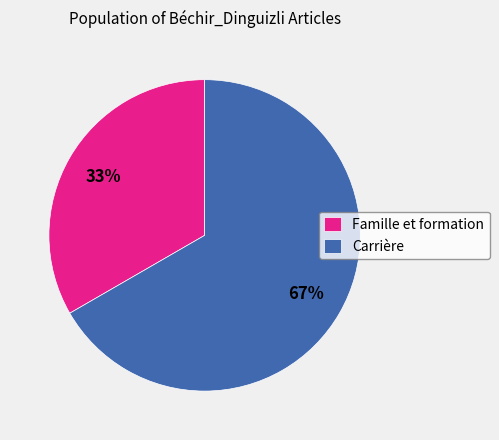

Do Famille et formation and Carrière together represent more than half of the pie?

Yes